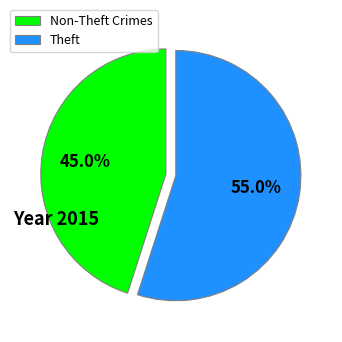

Which category has the biggest portion of the pie?

Theft